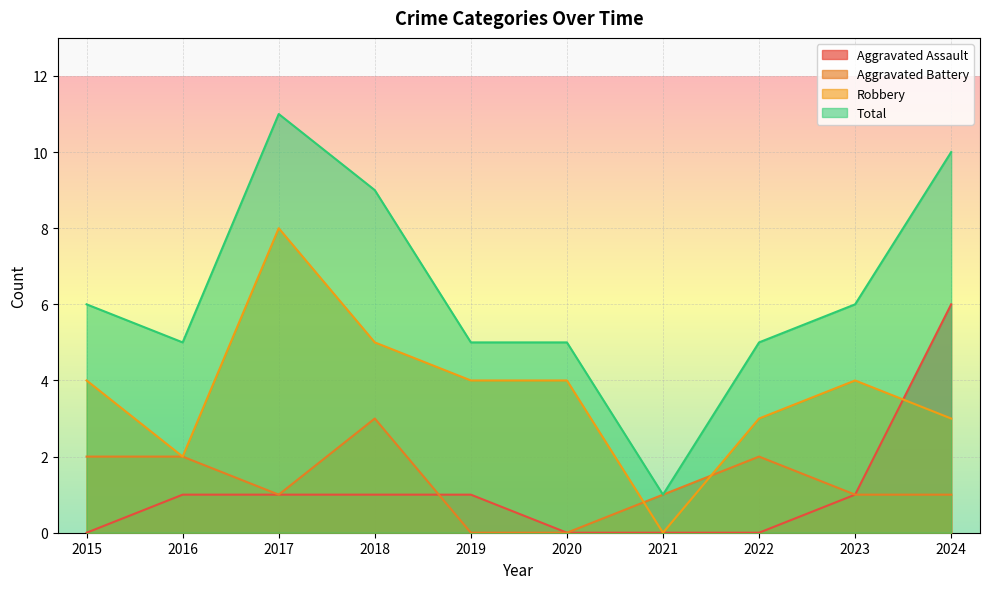

Which category has the highest value across all series?

2017